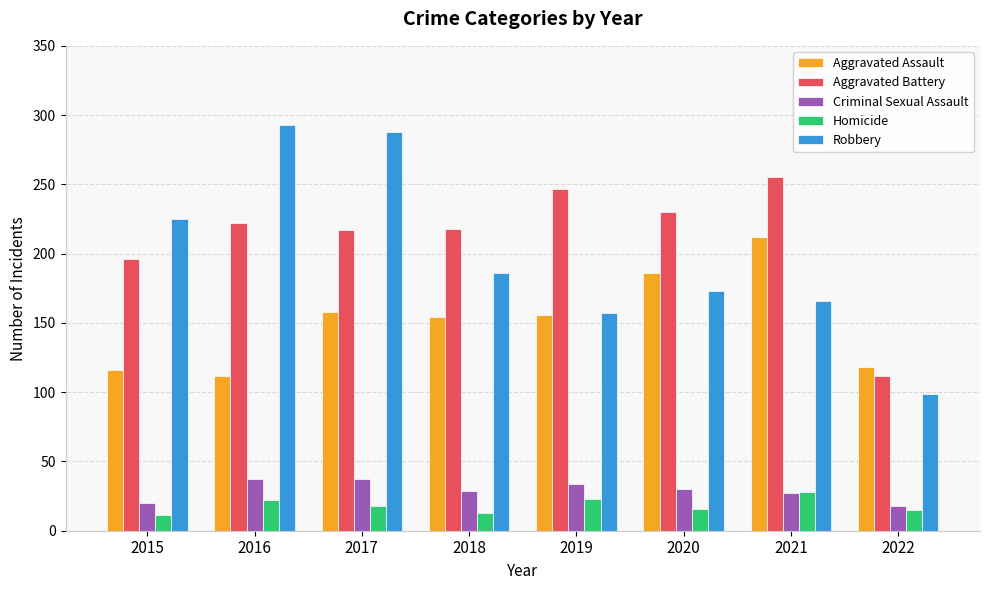

At which label is Aggravated Battery closest to 183?

2015